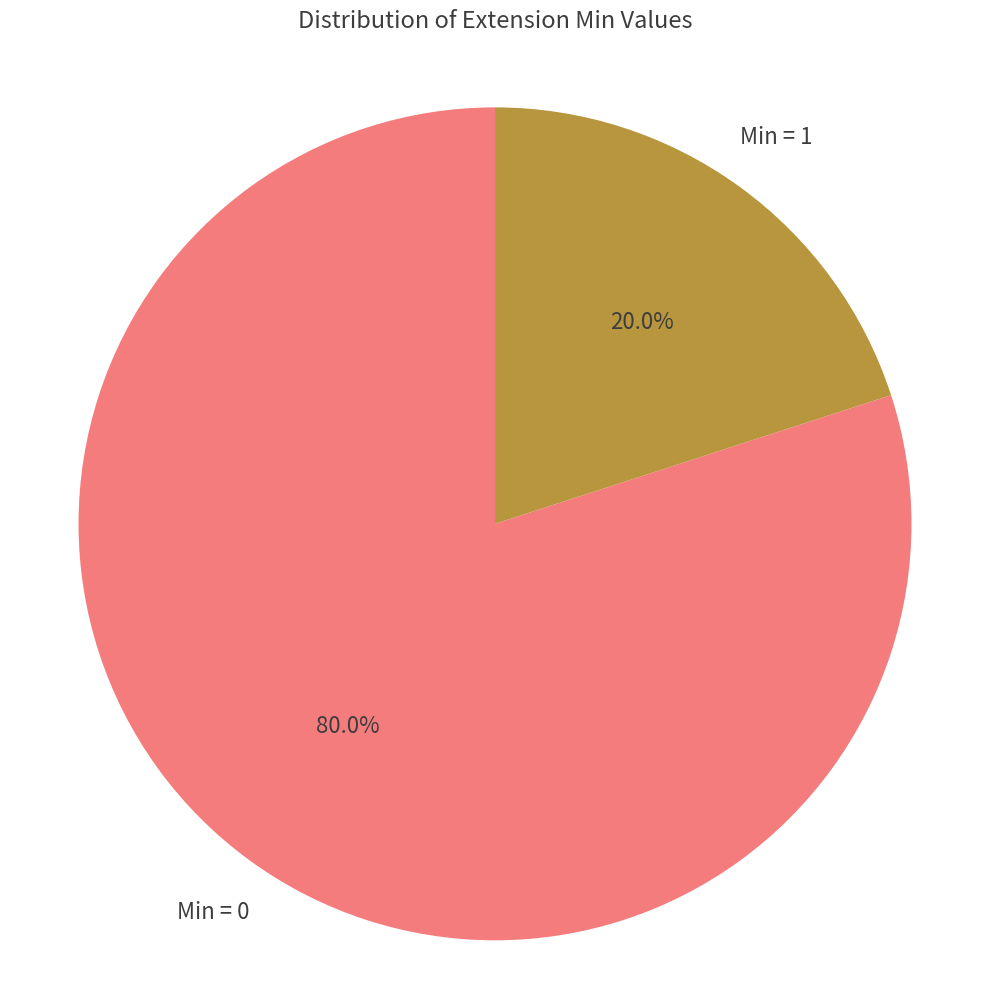

Is there any slice that represents more than half of the pie?

Yes